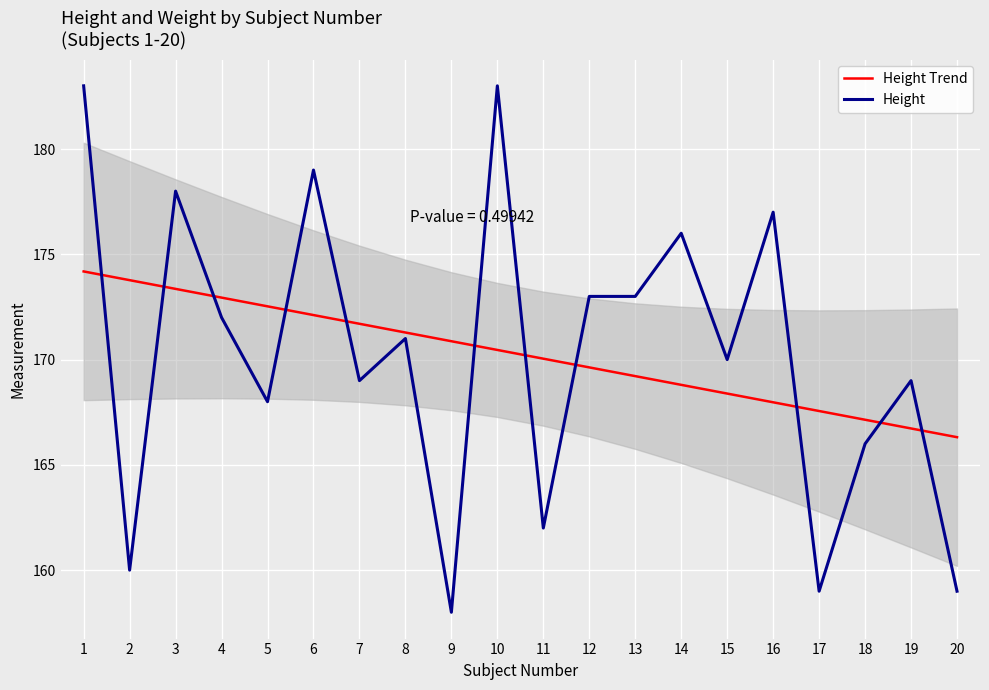

What is the highest value of the Height Trend series?

174.2